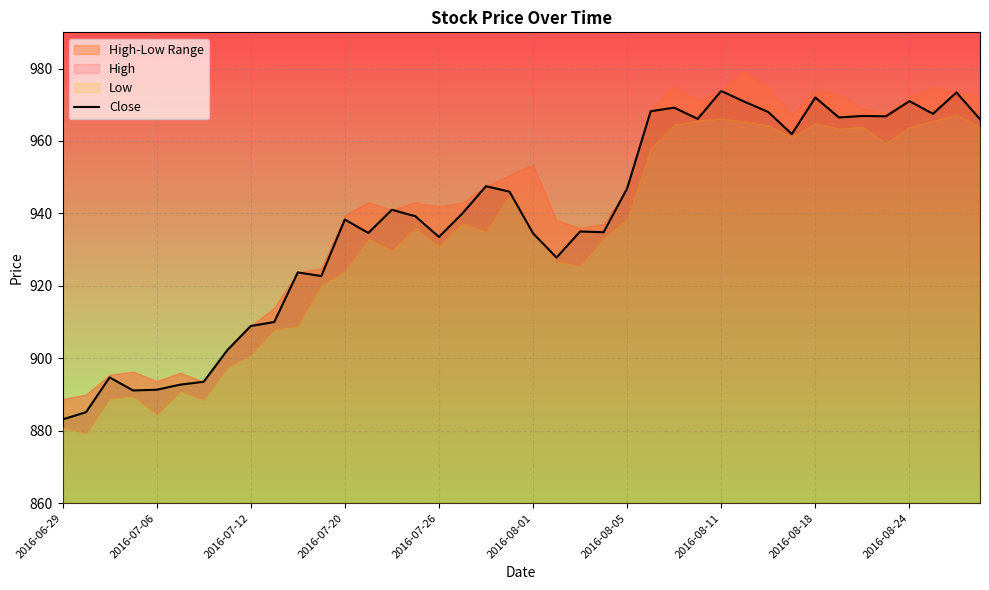

What is the change in value from 19 to 33?

+20.5